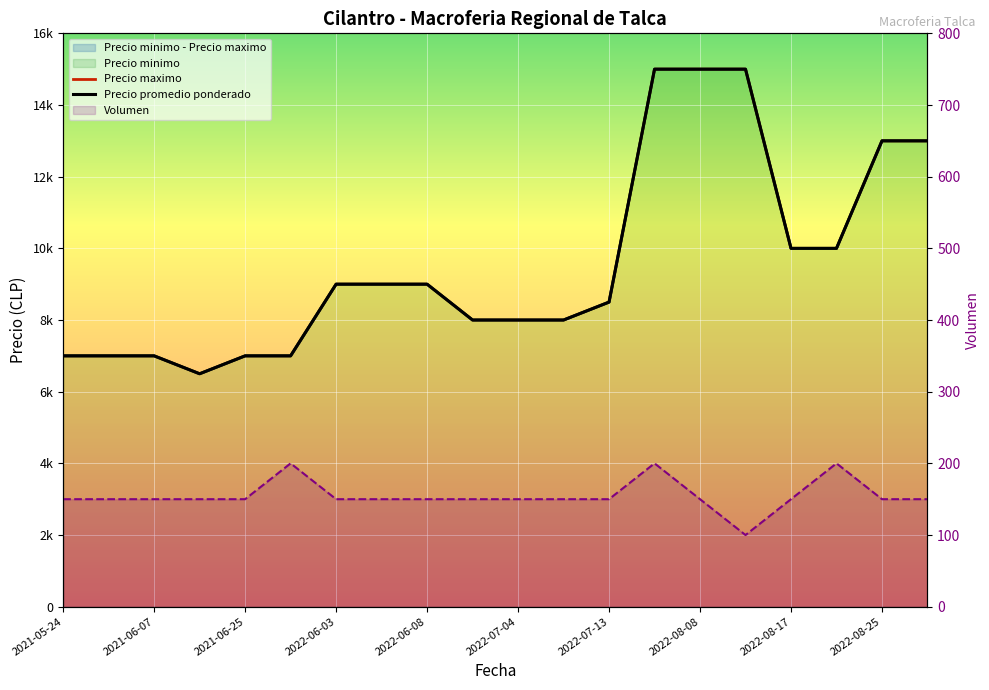

True or false: Precio minimo and Precio promedio ponderado intersect in this chart.

False